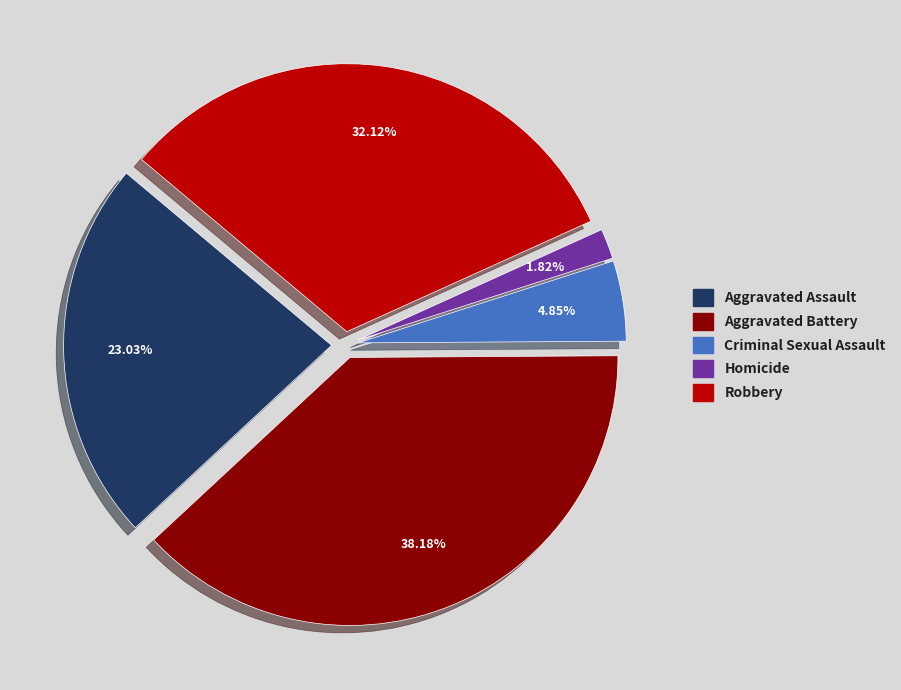

Is there a majority slice in this chart?

No